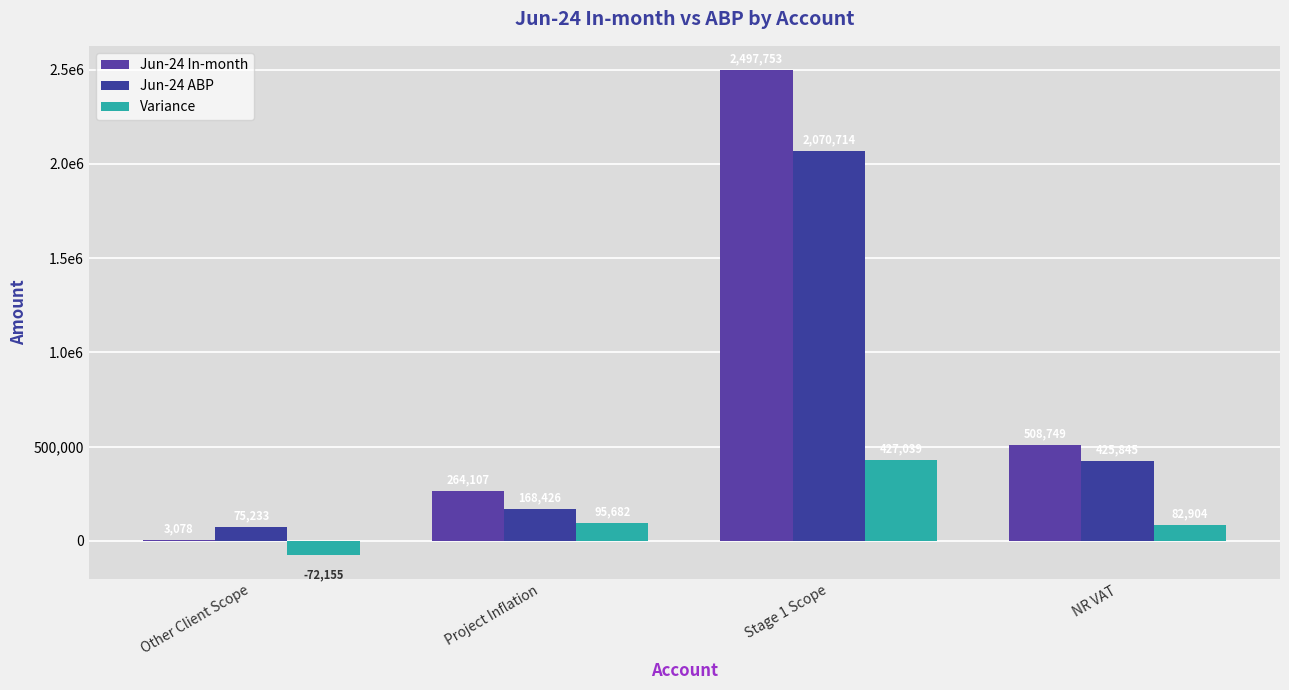

Does the chart contain stacked bars?

No